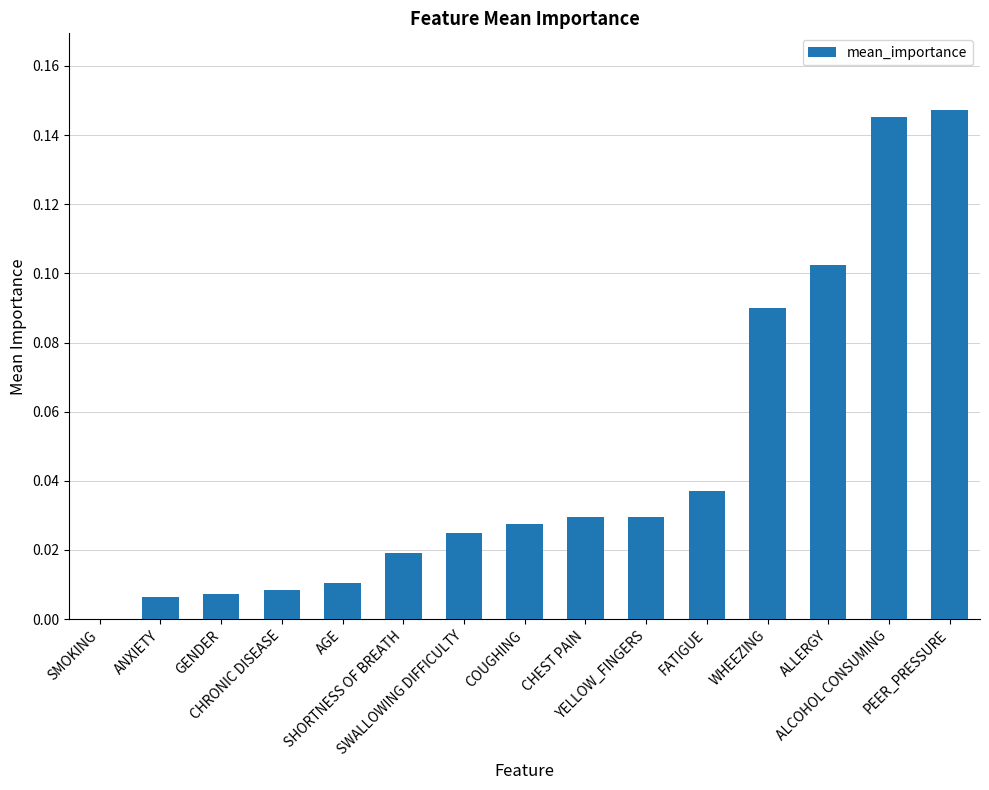

What is the sum of all values?

0.7